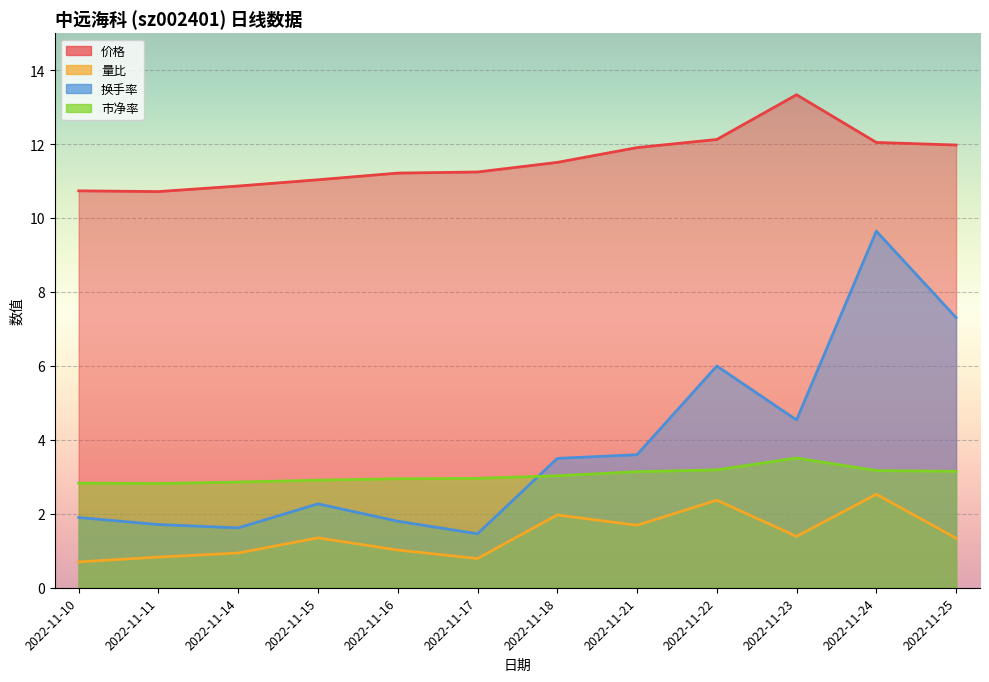

What is the value of the 量比 point at the 4th from the left?

1.4